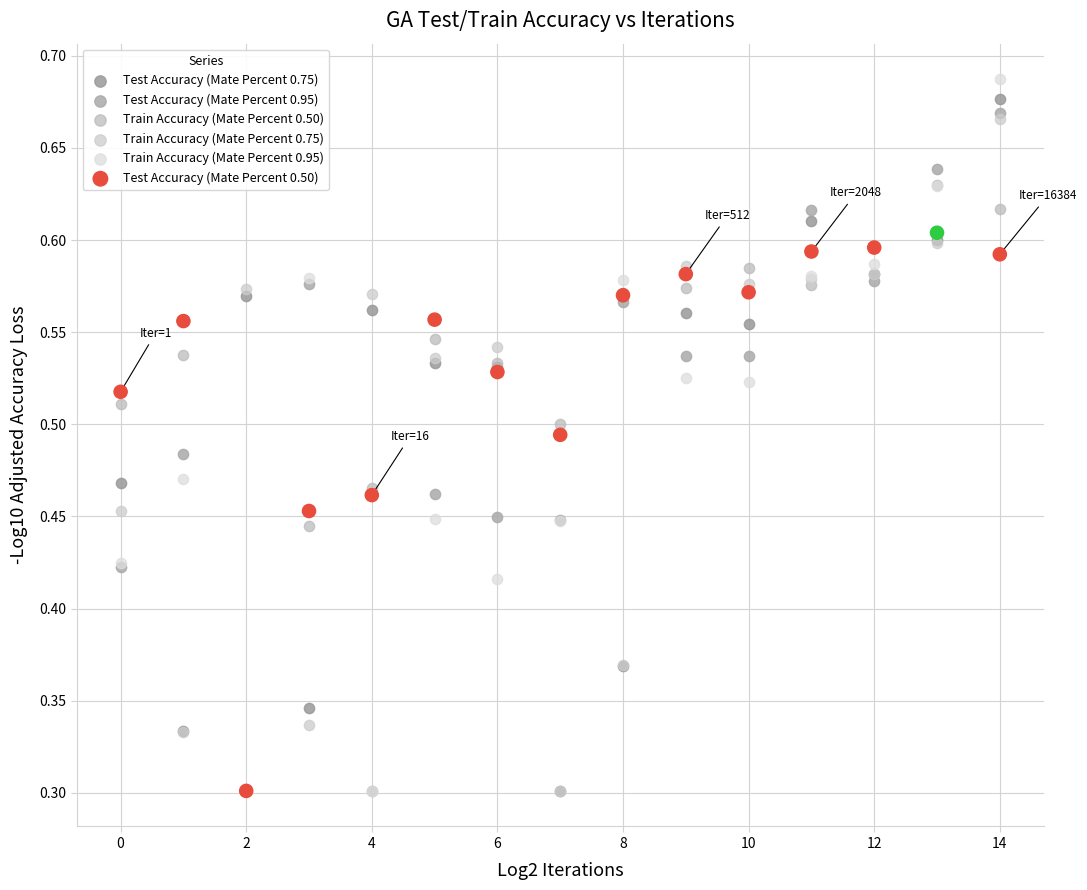

What are all the series names shown in the legend?

Test Accuracy (Mate Percent 0.75), Test Accuracy (Mate Percent 0.95), Train Accuracy (Mate Percent 0.50), Train Accuracy (Mate Percent 0.75), Train Accuracy (Mate Percent 0.95), Test Accuracy (Mate Percent 0.50)